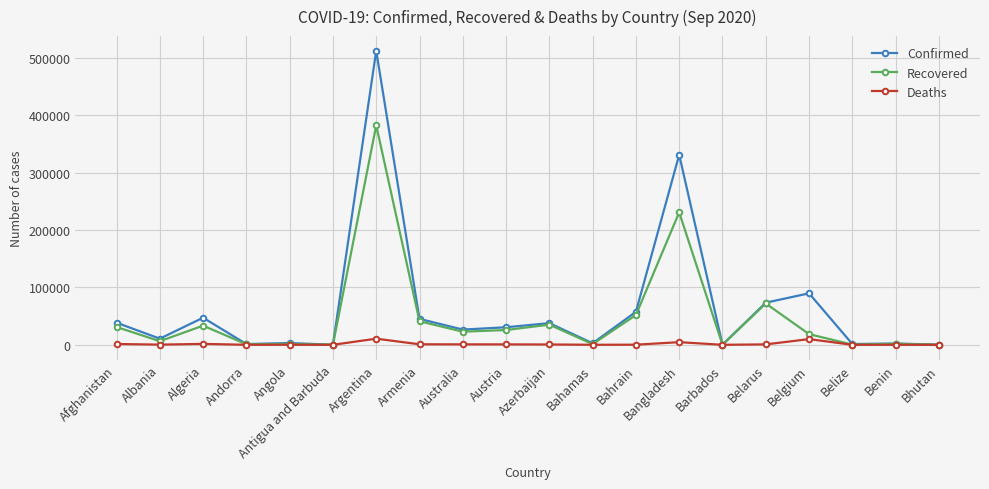

At Argentina, list the series in order from smallest to largest.

Deaths, Recovered, Confirmed